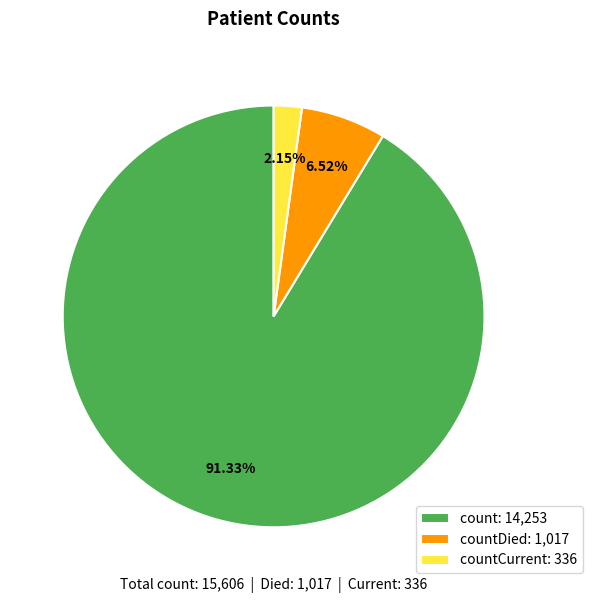

What is the ratio of the value at countDied: 1,017 to the value at countCurrent: 336?

3.0